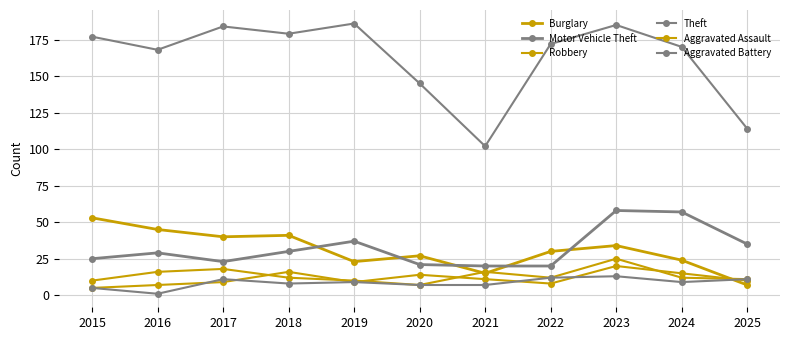

Count the number of data series in this chart.

6